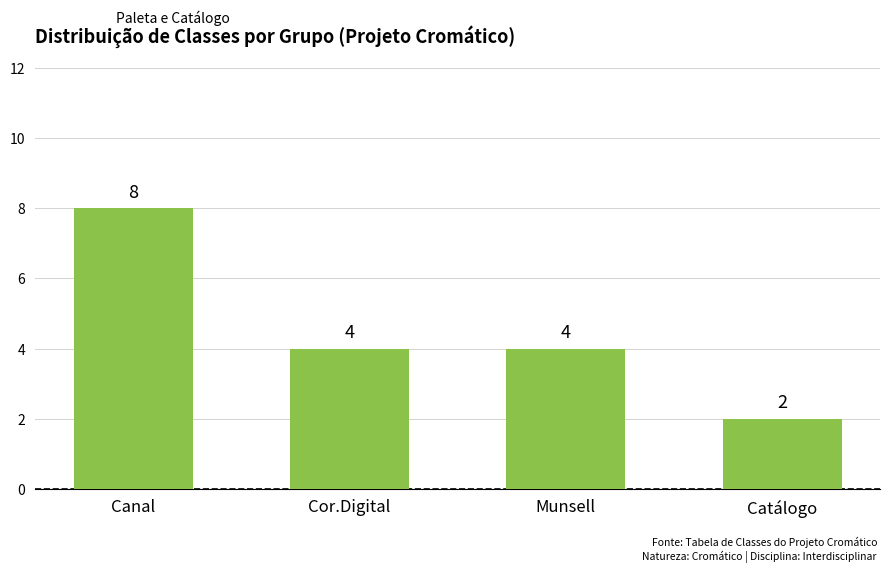

How many values are between 4 and 8?

3